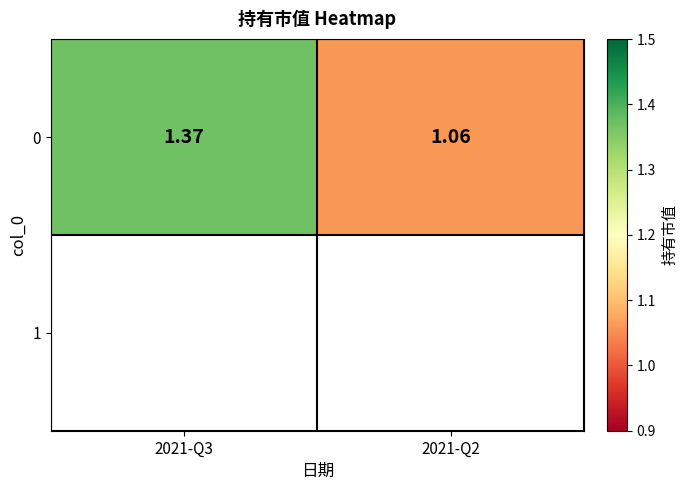

Is it true that the value at 2021-Q3 is 1.4?

True